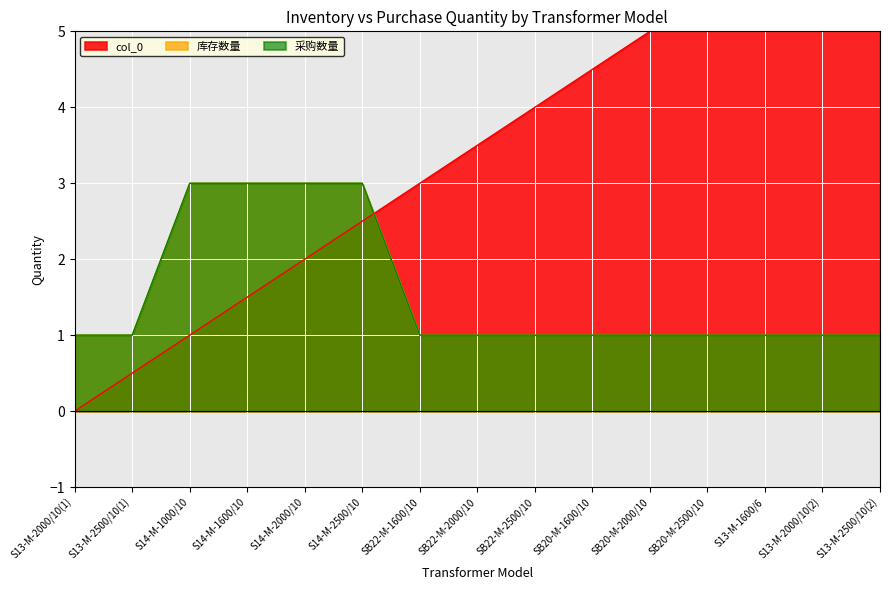

Count the number of categories in the chart.

15